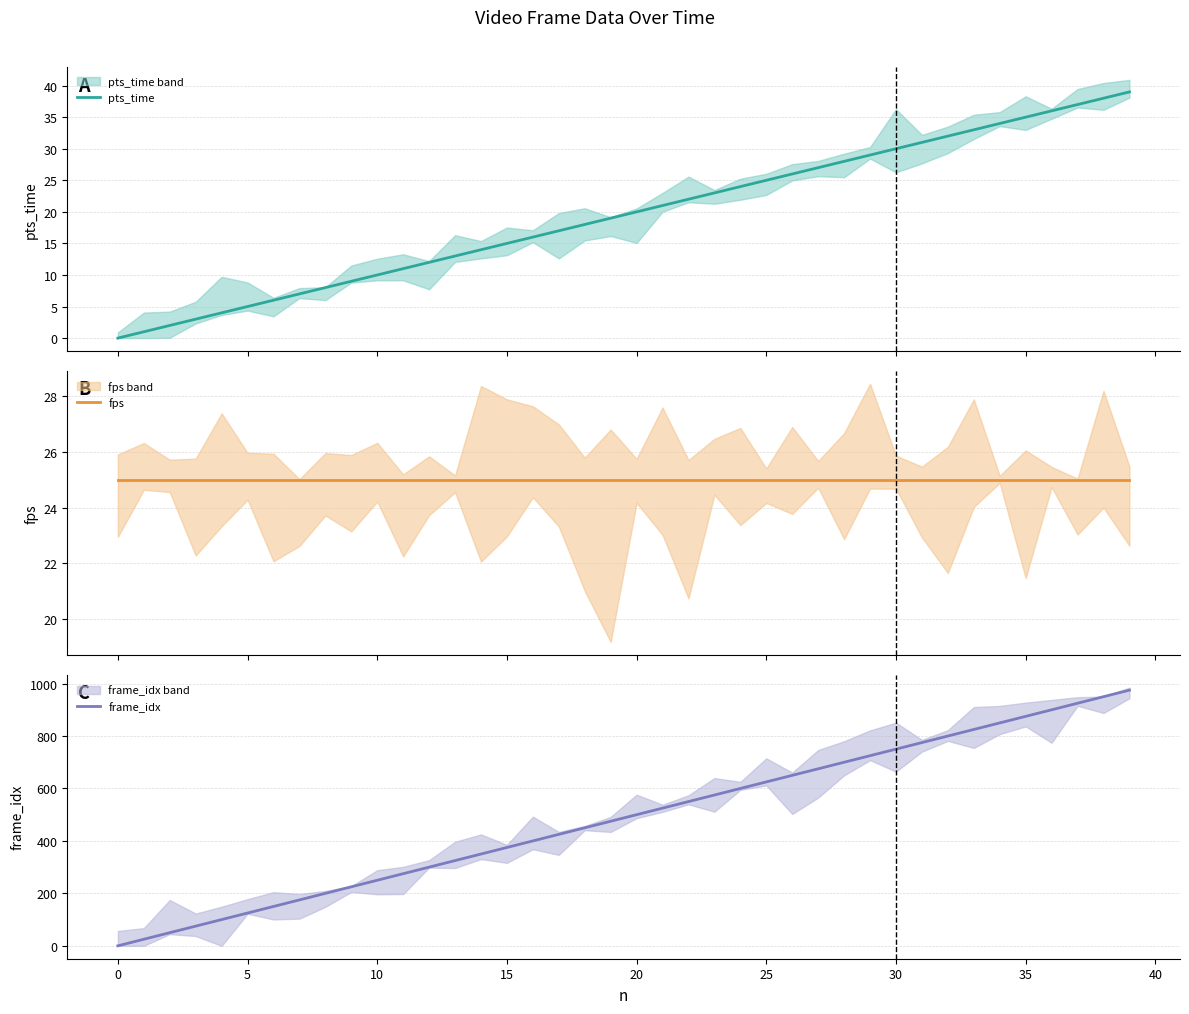

Which series has the largest total across all categories?

frame_idx